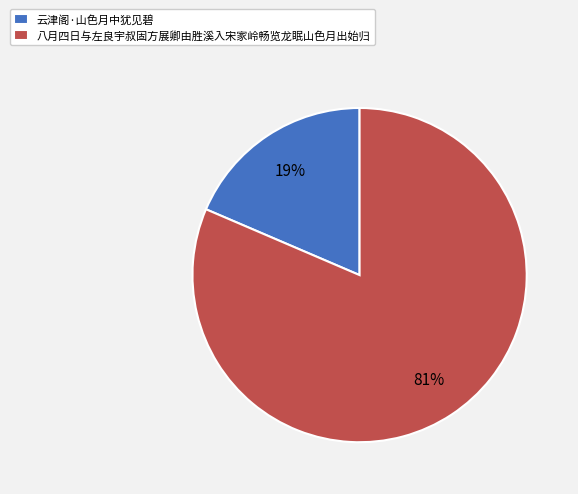

Combined, do 八月四日与左良宇叔固方展卿由胜溪入宋家岭畅览龙眠山色月出始归 and 云津阁·山色月中犹见碧 account for over 50%?

Yes